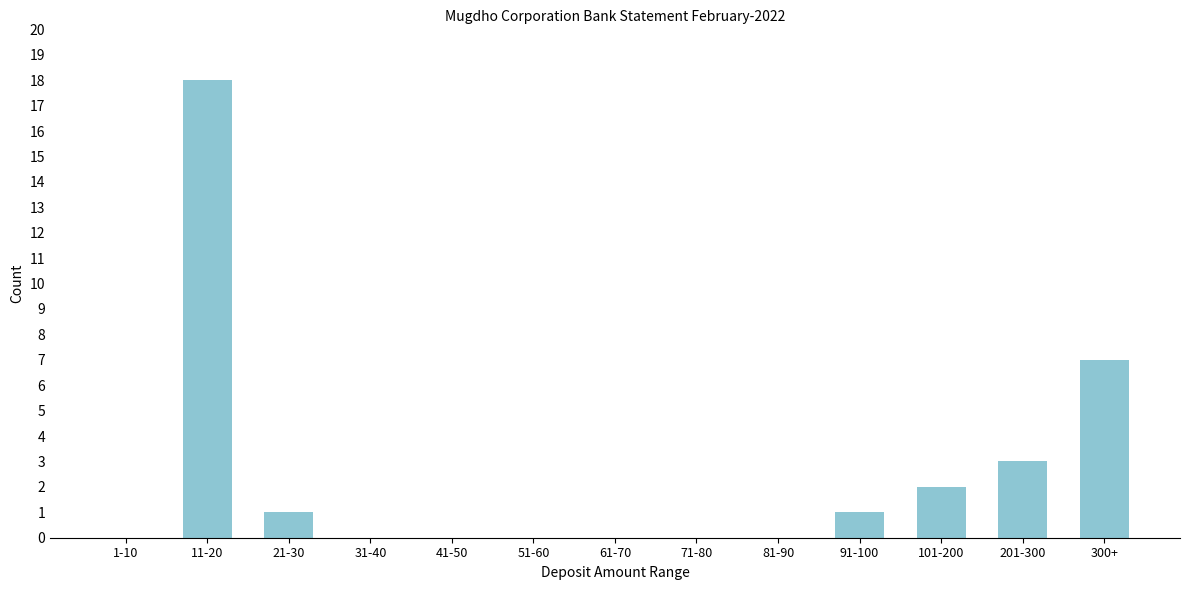

Reading left to right, what are all the values shown in this chart?

1-10=0	11-20=18	21-30=1	31-40=0	41-50=0	51-60=0	61-70=0	71-80=0	81-90=0	91-100=1	101-200=2	201-300=3	300+=7